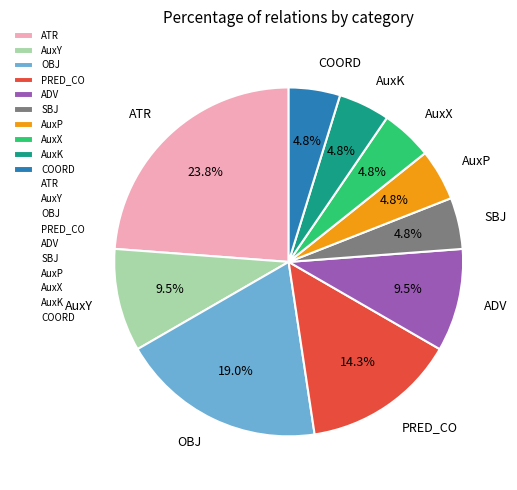

How many slices are in this pie chart?

10